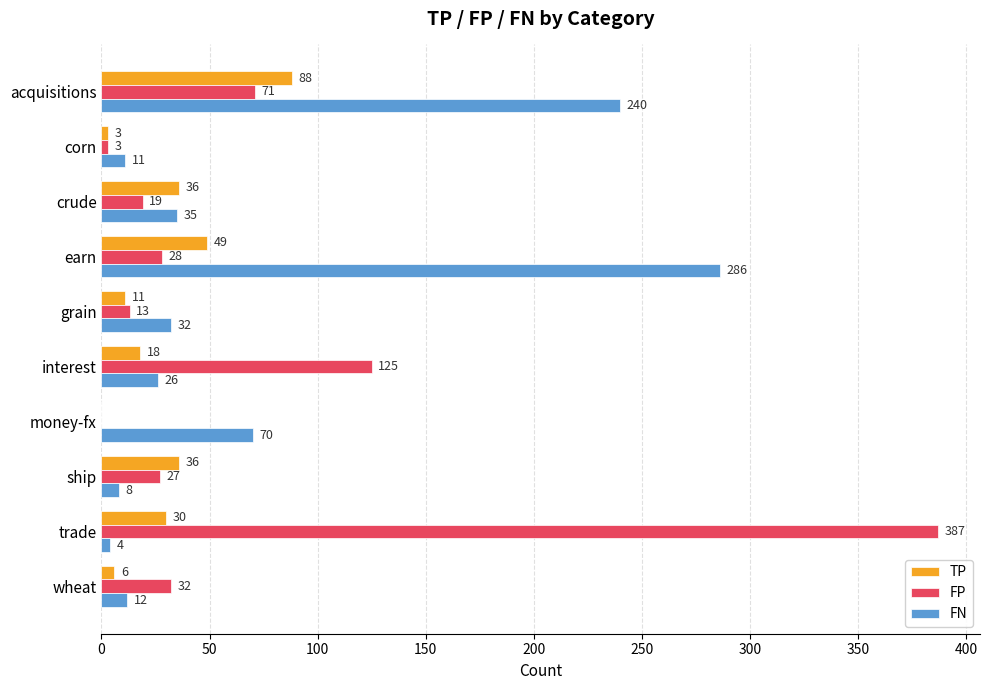

What is the average value of the FN series?

72